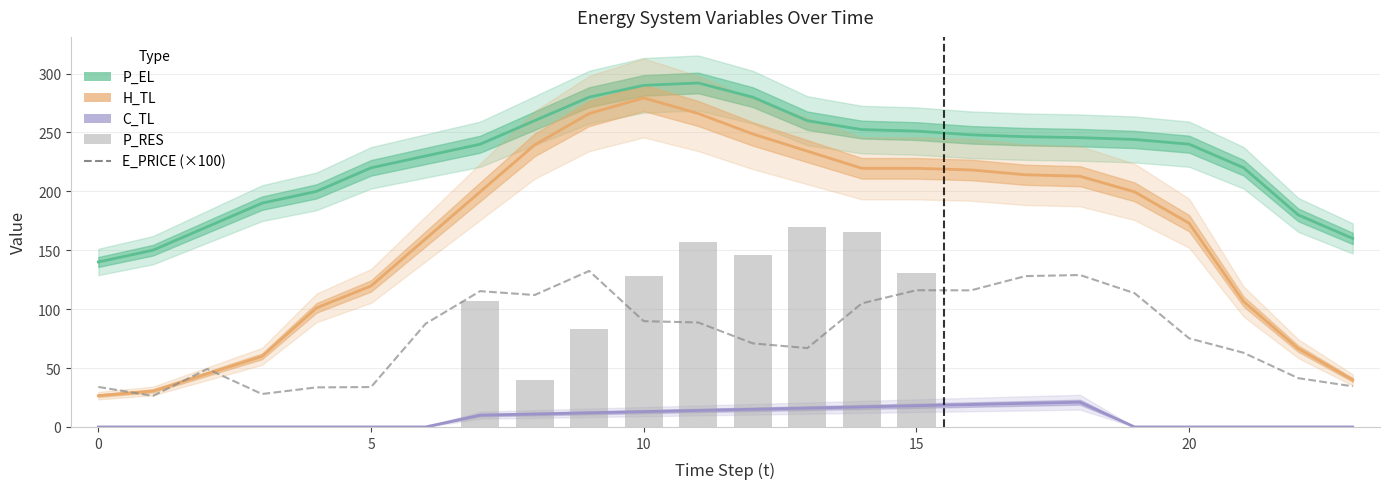

Where is P_RES nearest to the value 84?

9